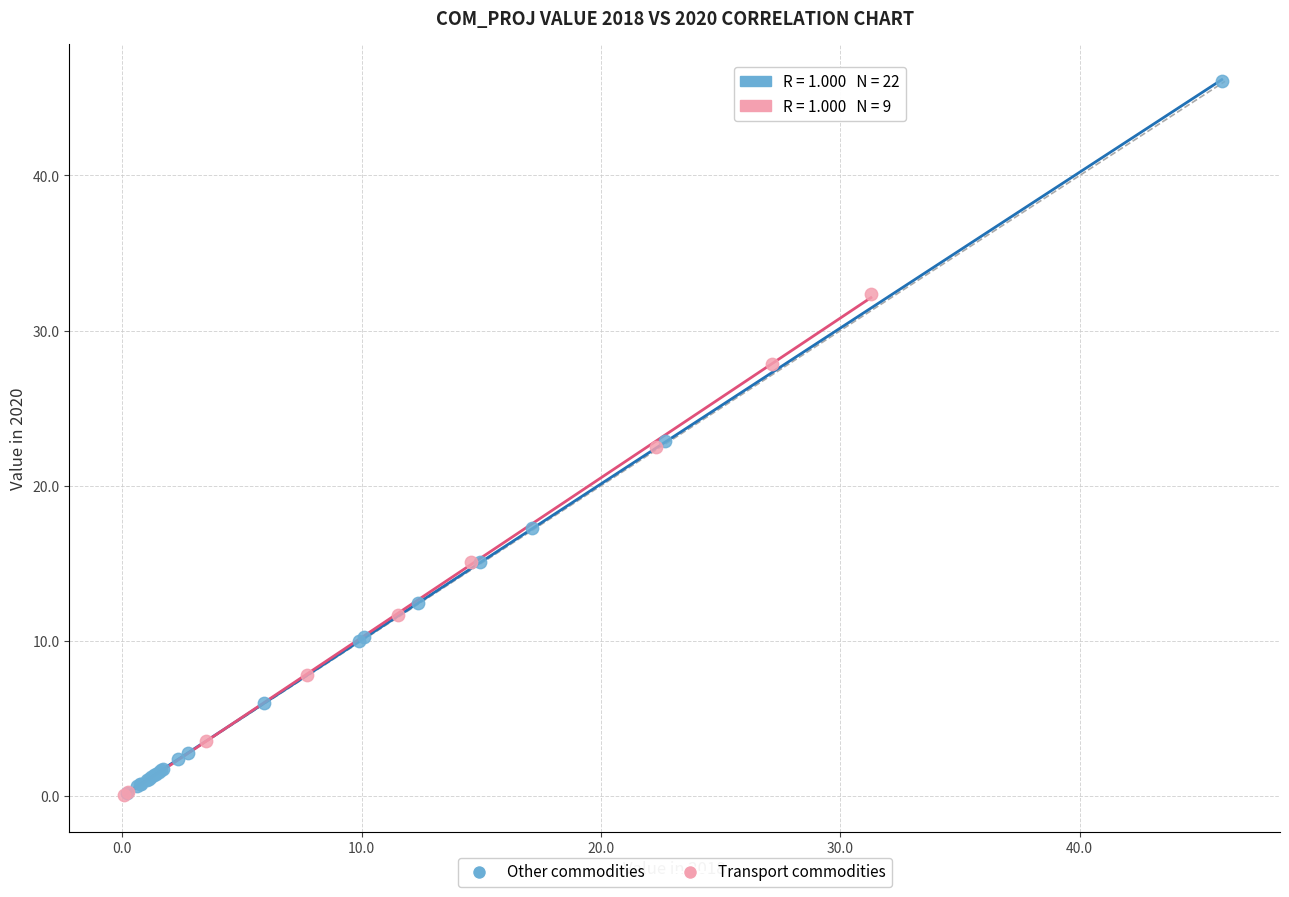

Which series has the widest spread of Y values?

Other commodities